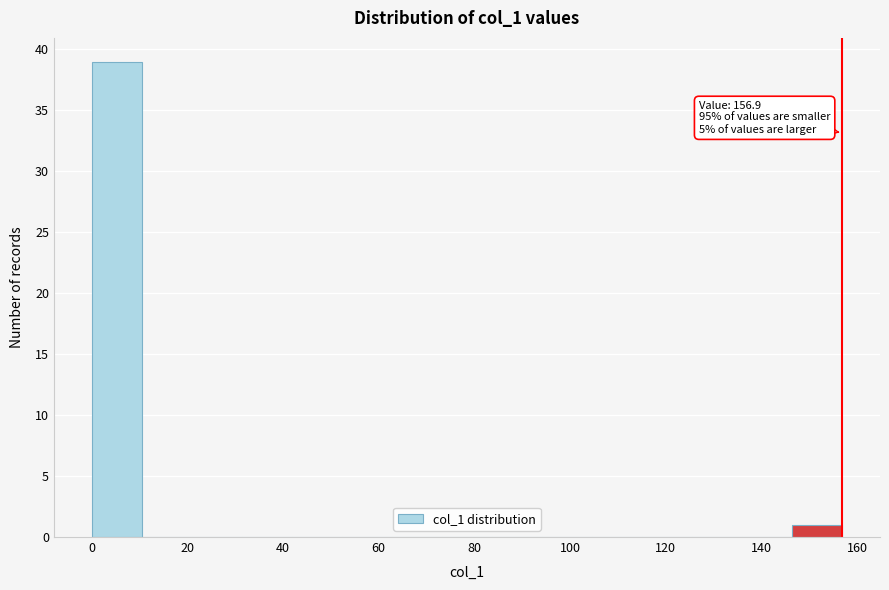

Over which range of the x-axis is the bar tallest?

0 to 10